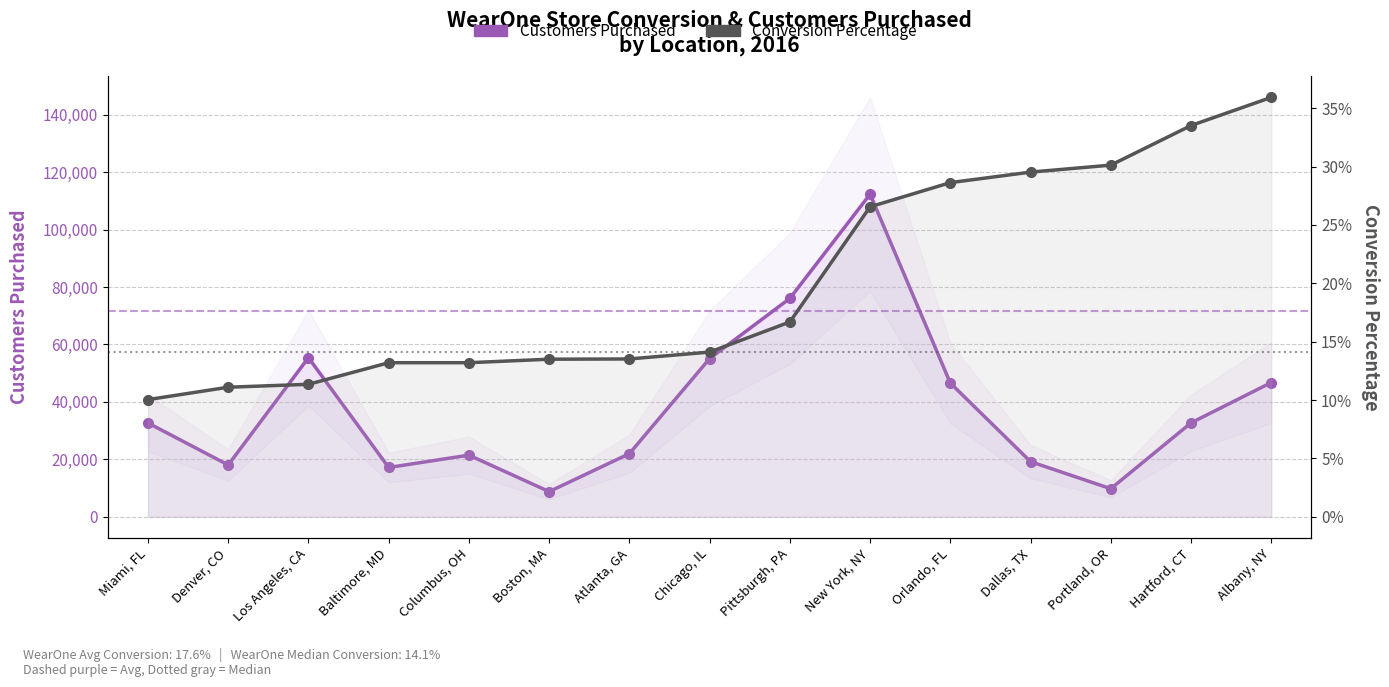

What is the difference between the highest and lowest values at Chicago, IL?

55092.9